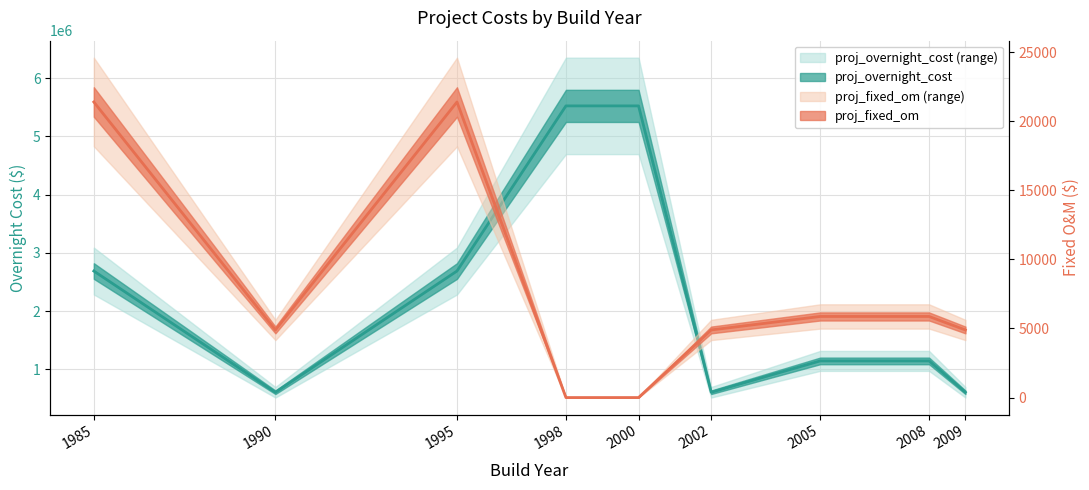

At which category is the sum across all series the highest?

1998